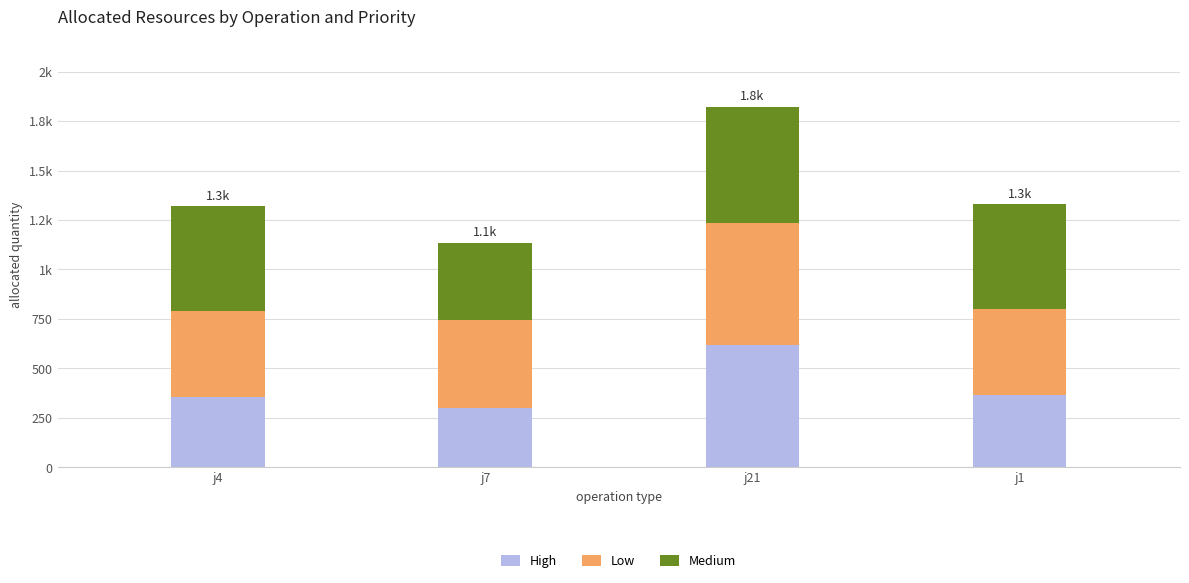

Are the bars horizontal?

No